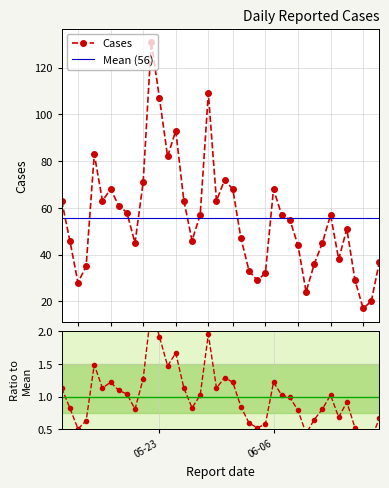

Rank the categories by value from highest to lowest.

2023-05-22, 2023-05-29, 2023-05-23, 2023-05-25, 2023-05-15, 2023-05-24, 2023-05-31, 2023-05-21, 2023-06-06, 2023-06-01, 2023-05-17, 2023-05-30, 2023-05-26, 2023-05-16, 2023-05-11, 2023-05-18, 2023-05-19, 2023-06-13, 2023-06-07, 2023-05-28, 2023-06-08, 2023-06-15, 2023-06-02, 2023-05-27, 2023-05-12, 2023-06-12, 2023-05-20, 2023-06-09, 2023-06-14, 2023-06-19, 2023-06-11, 2023-05-14, 2023-06-03, 2023-06-05, 2023-06-16, 2023-06-04, 2023-05-13, 2023-06-10, 2023-06-18, 2023-06-17